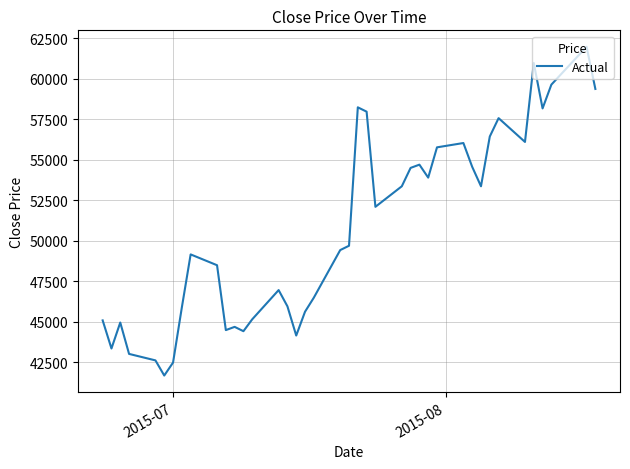

What is the difference between the maximum and minimum values?

20278